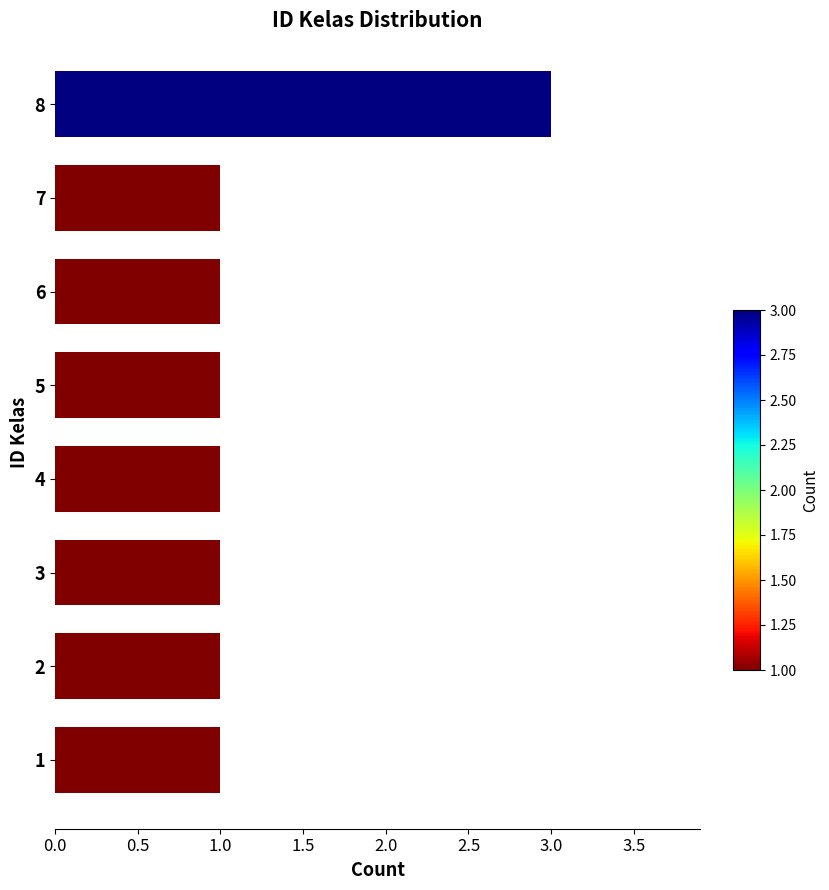

The value at 6 is 0. True or false?

False